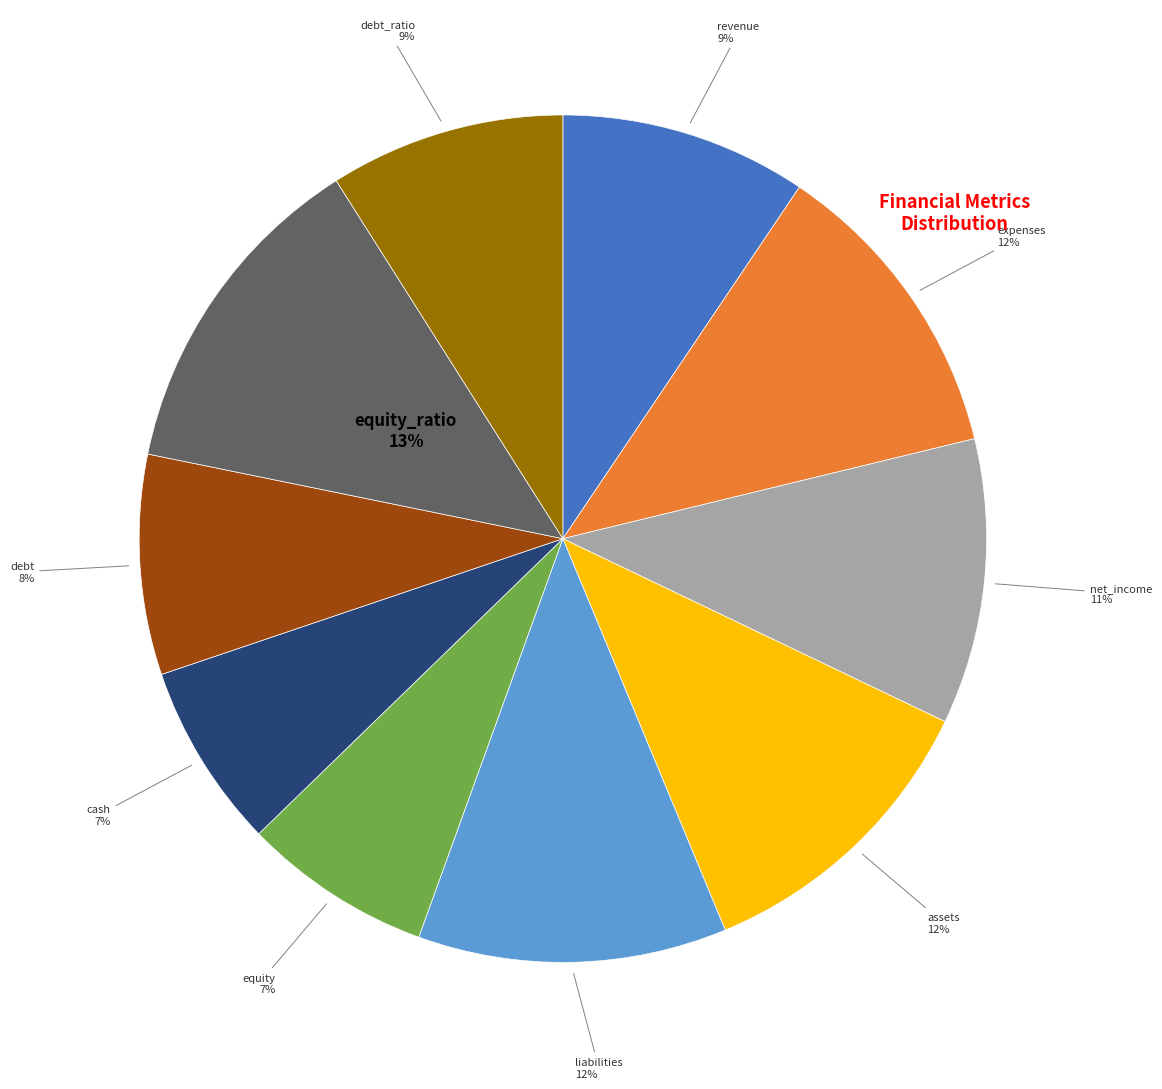

How many segments does this pie chart have?

10